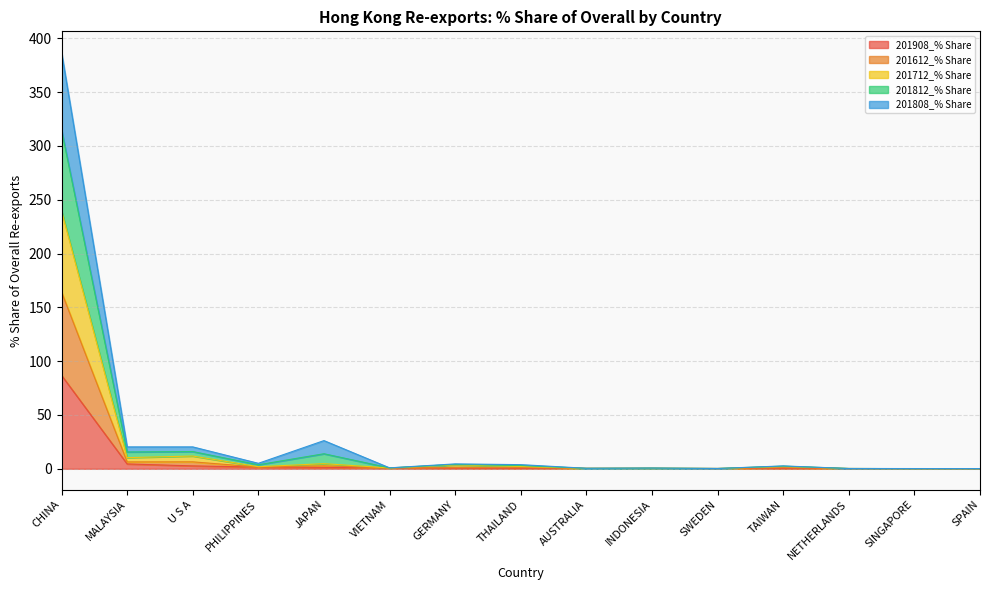

Between CHINA and MALAYSIA, which is larger?

CHINA